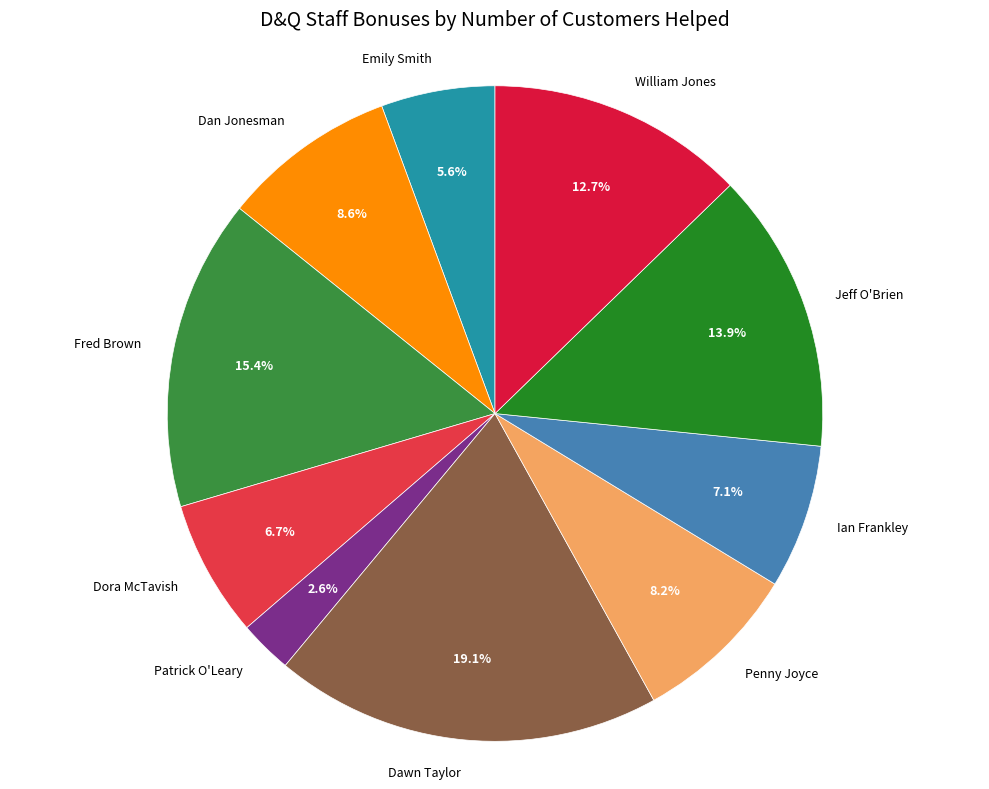

To the nearest percent, what is the difference between the Penny Joyce and Fred Brown slice percentages?

7%